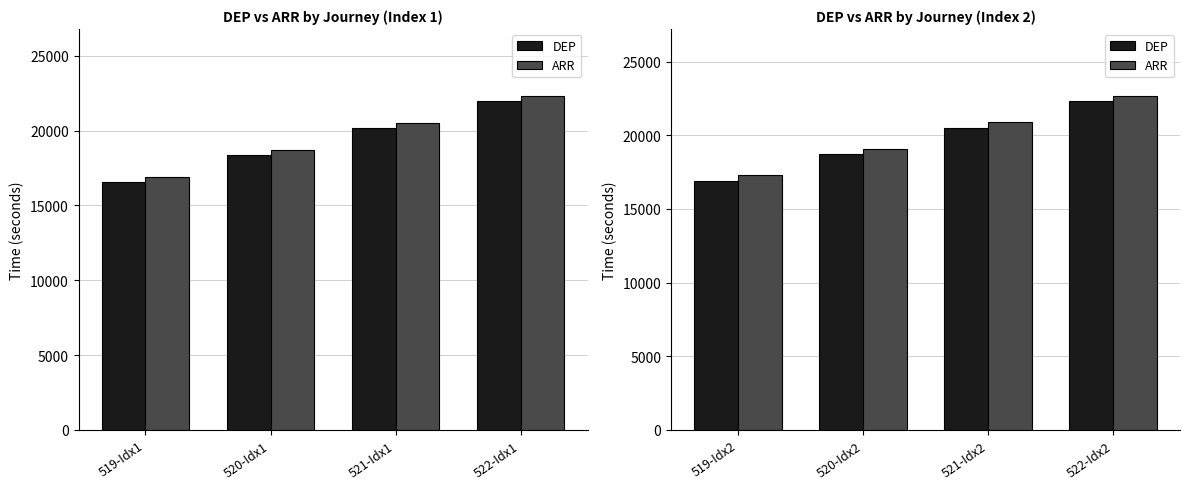

Which series changed the most between 519-Idx2 and 522-Idx2?

DEP